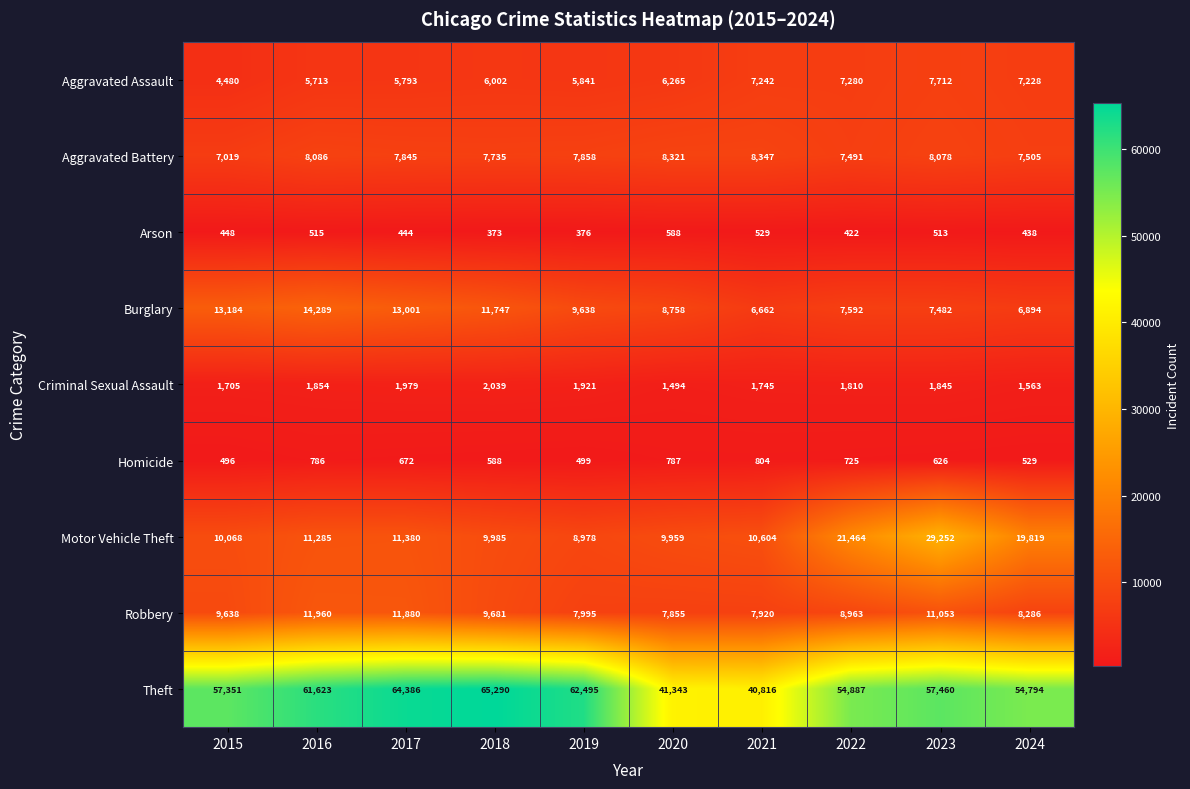

What is the approximate value of Arson at 2017?

444